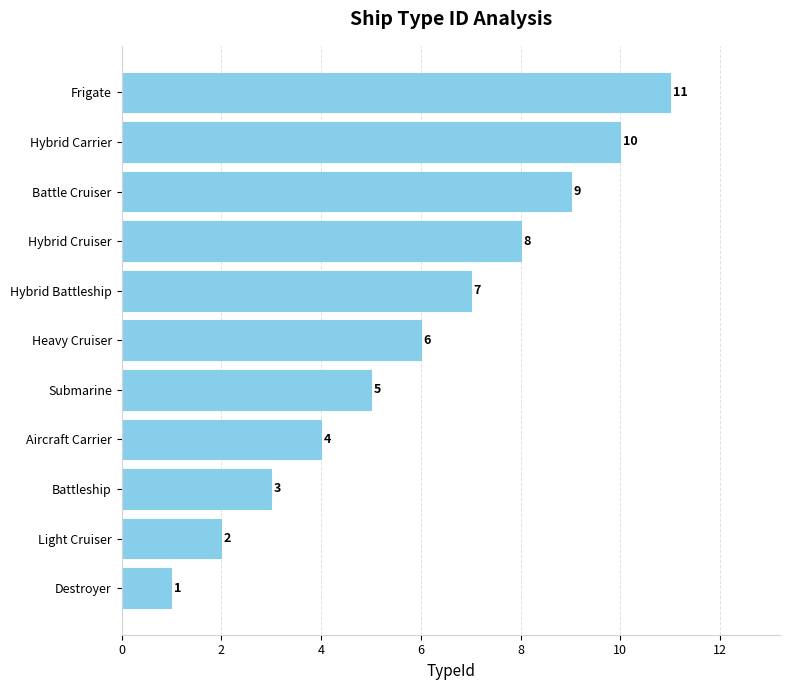

Rank the categories by value from highest to lowest.

Frigate, Hybrid Carrier, Battle Cruiser, Hybrid Cruiser, Hybrid Battleship, Heavy Cruiser, Submarine, Aircraft Carrier, Battleship, Light Cruiser, Destroyer